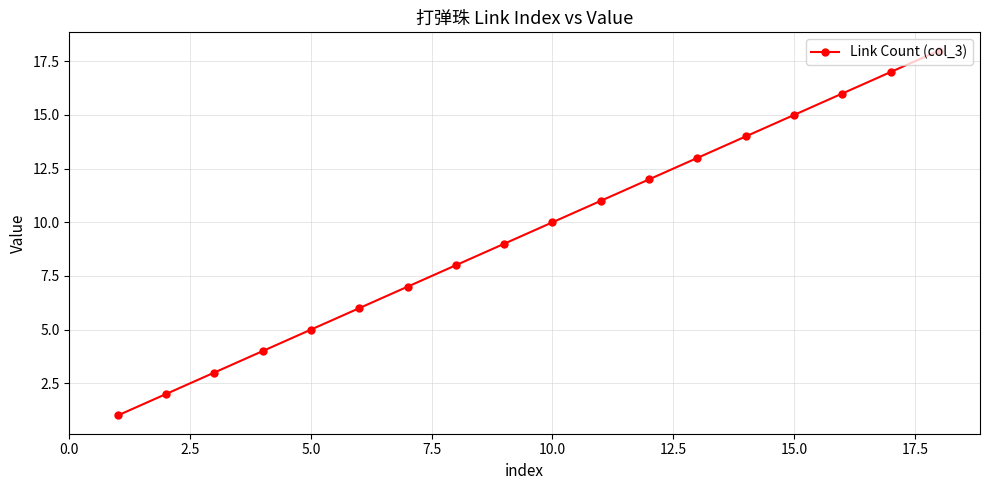

True or false: there are more than 0 points higher than both neighbors.

False